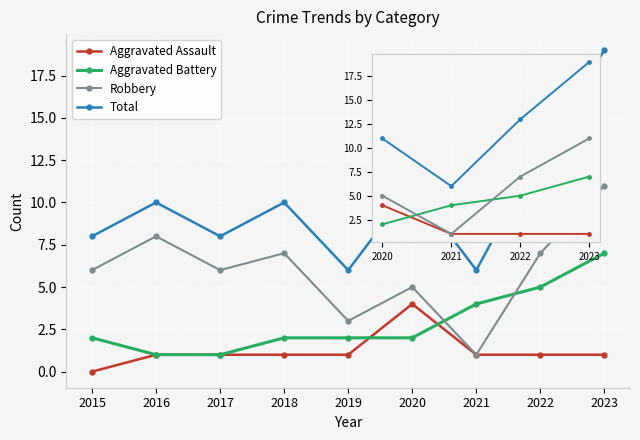

List the series in order of their peak value, highest first.

Total, Robbery, Aggravated Battery, Aggravated Assault